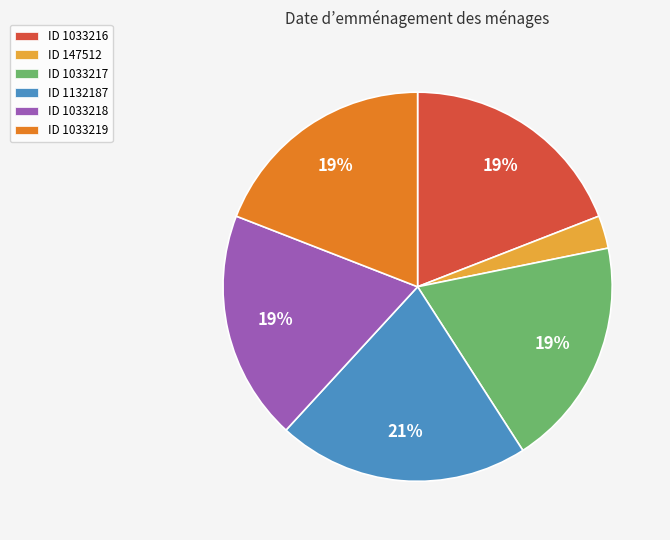

To the nearest percent, what is the difference between the largest and smallest slice percentages?

18%